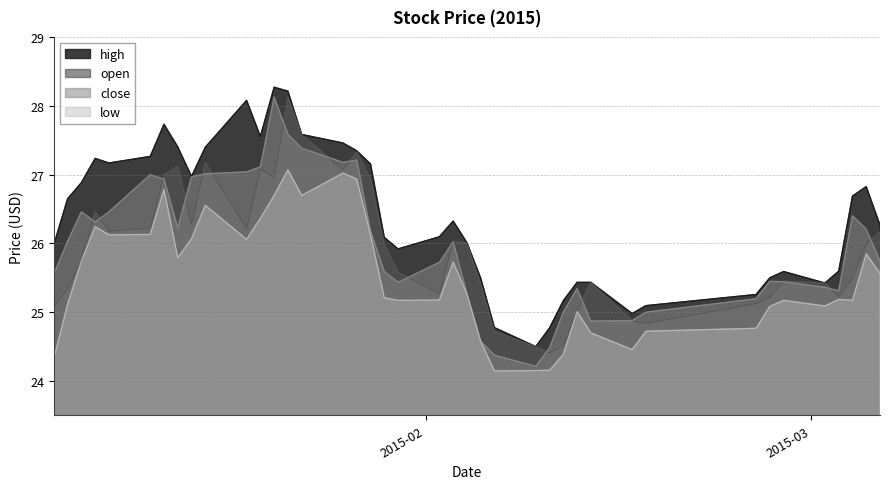

What is the maximum value for low?

27.1